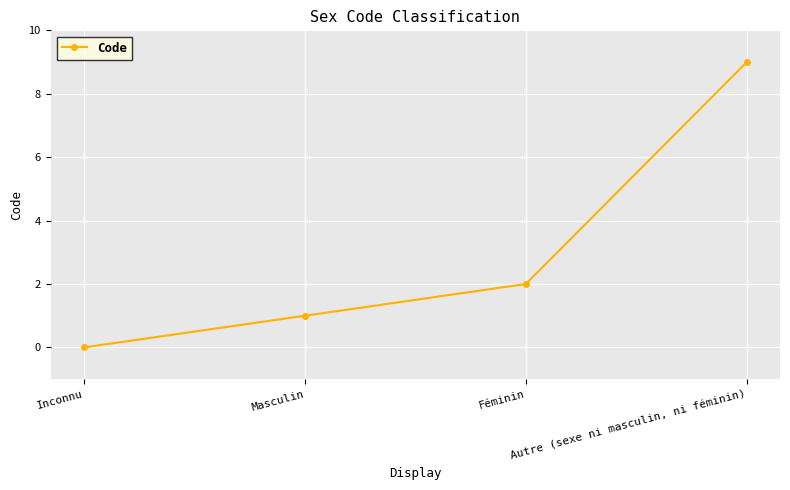

What is the sum of the values at Féminin and Autre (sexe ni masculin, ni féminin)?

11